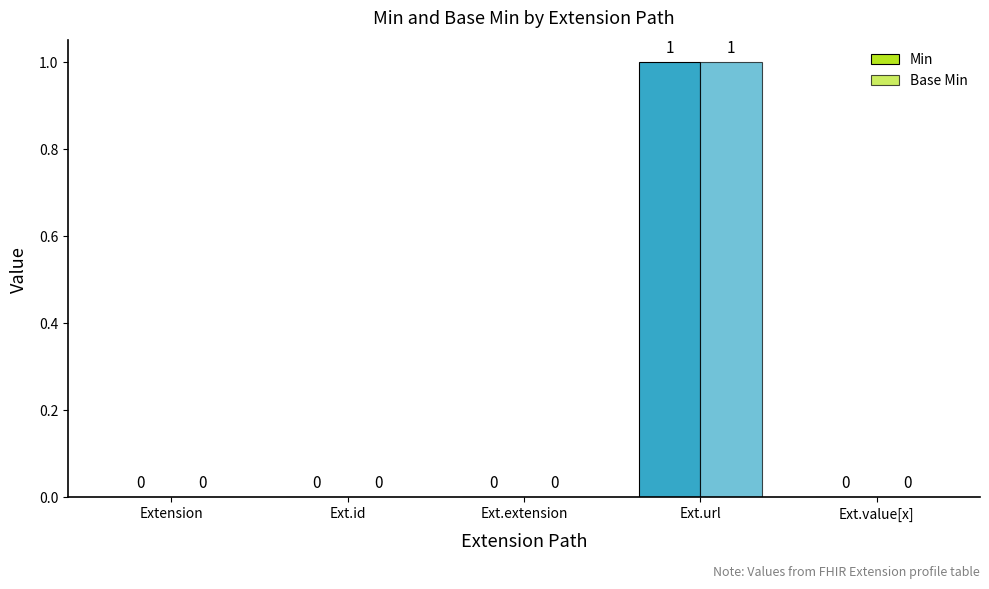

What is the label of the 2nd bar from the right?

Ext.url